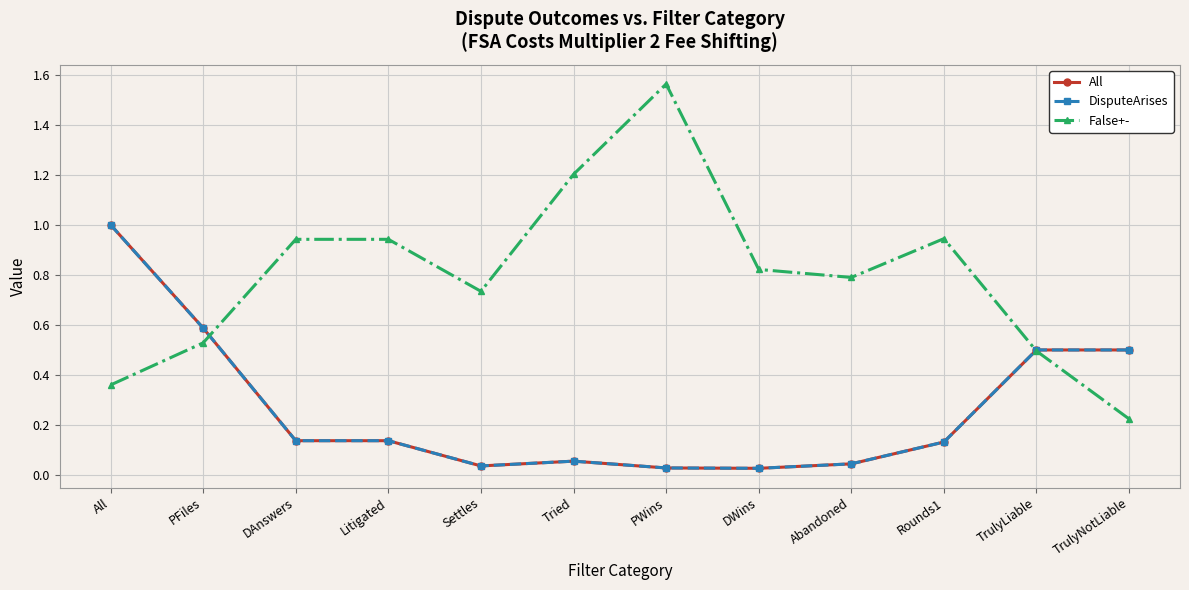

Which series has the widest spread of values?

False+-